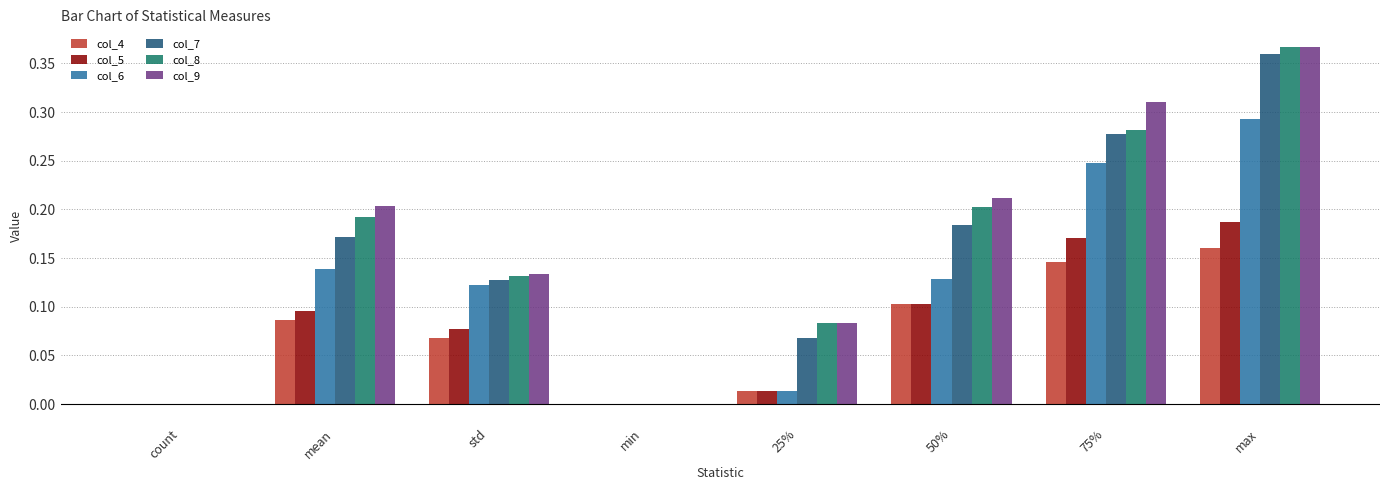

Is it true that col_5 equals 0.2 at 50%?

False